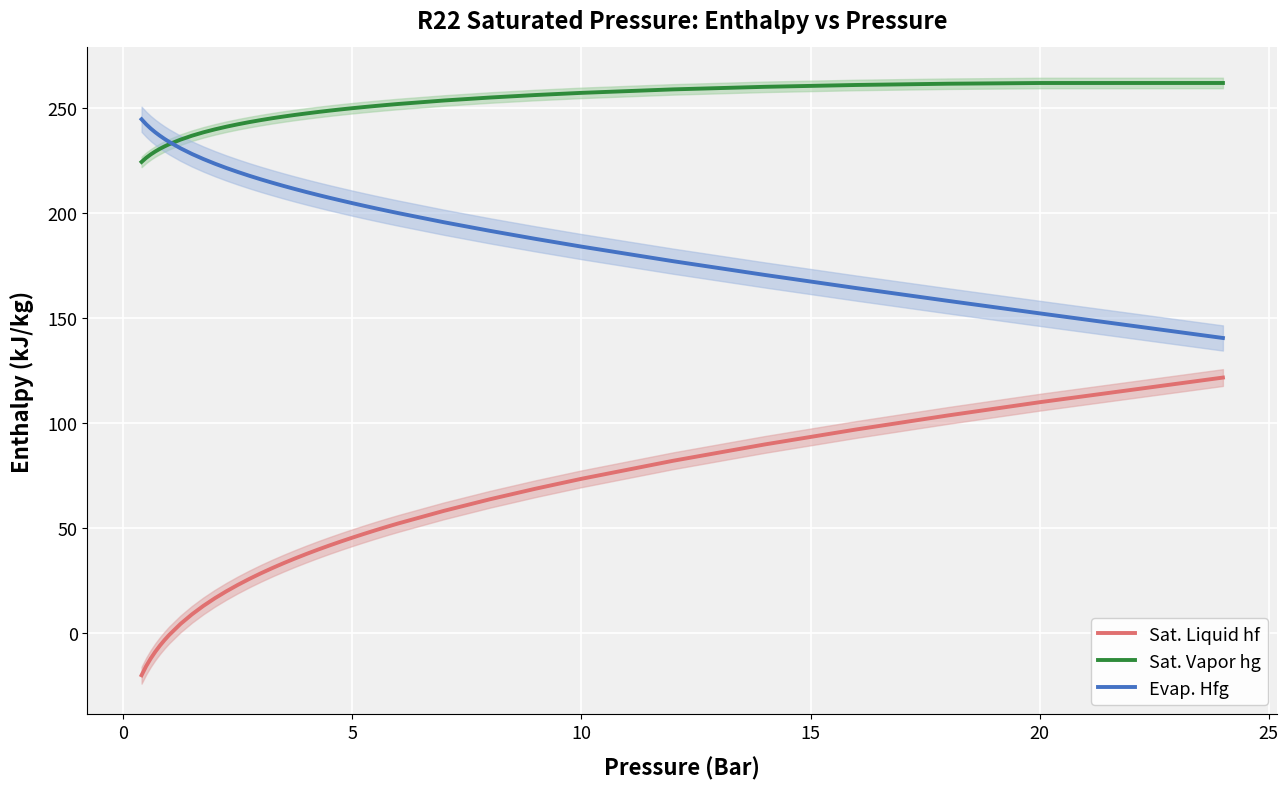

True or false: Sat. Liquid hf and Evap. Hfg cross at least once.

False